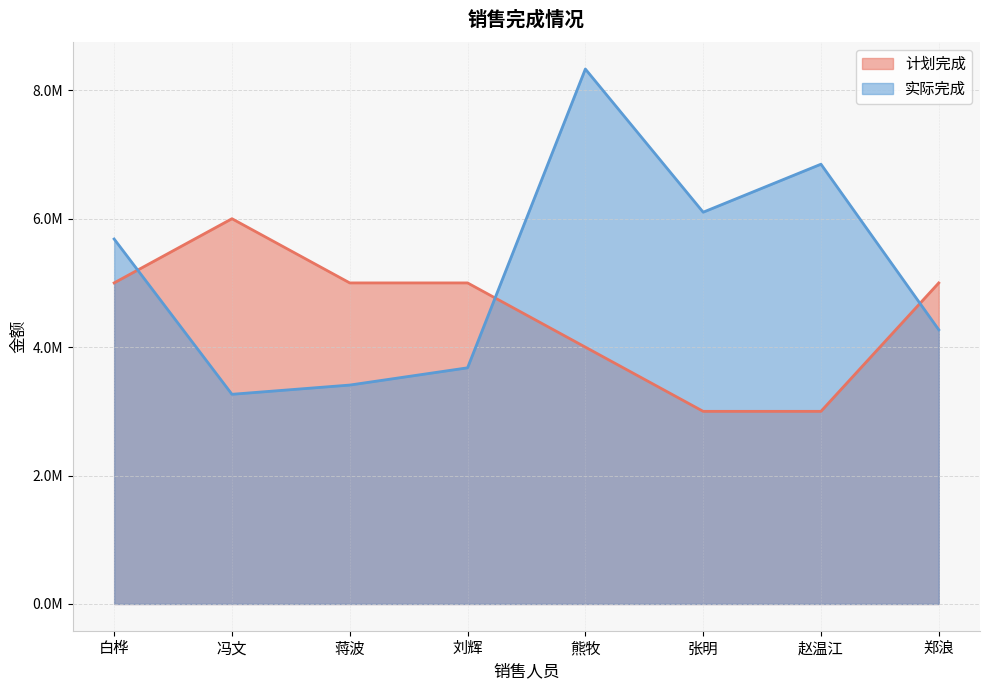

Reading left to right, transcribe all the data shown in this chart.

计划完成: 白桦=5000000.0	冯文=6000000.0	蒋波=5000000.0	刘辉=5000000.0	熊牧=4000000.0	张明=3000000.0	赵温江=3000000.0	郑浪=5000000.0
实际完成: 白桦=5683855.4	冯文=3265431.7	蒋波=3409189.5	刘辉=3677803.2	熊牧=8330937.9	张明=6101319.8	赵温江=6848837.1	郑浪=4270089.9